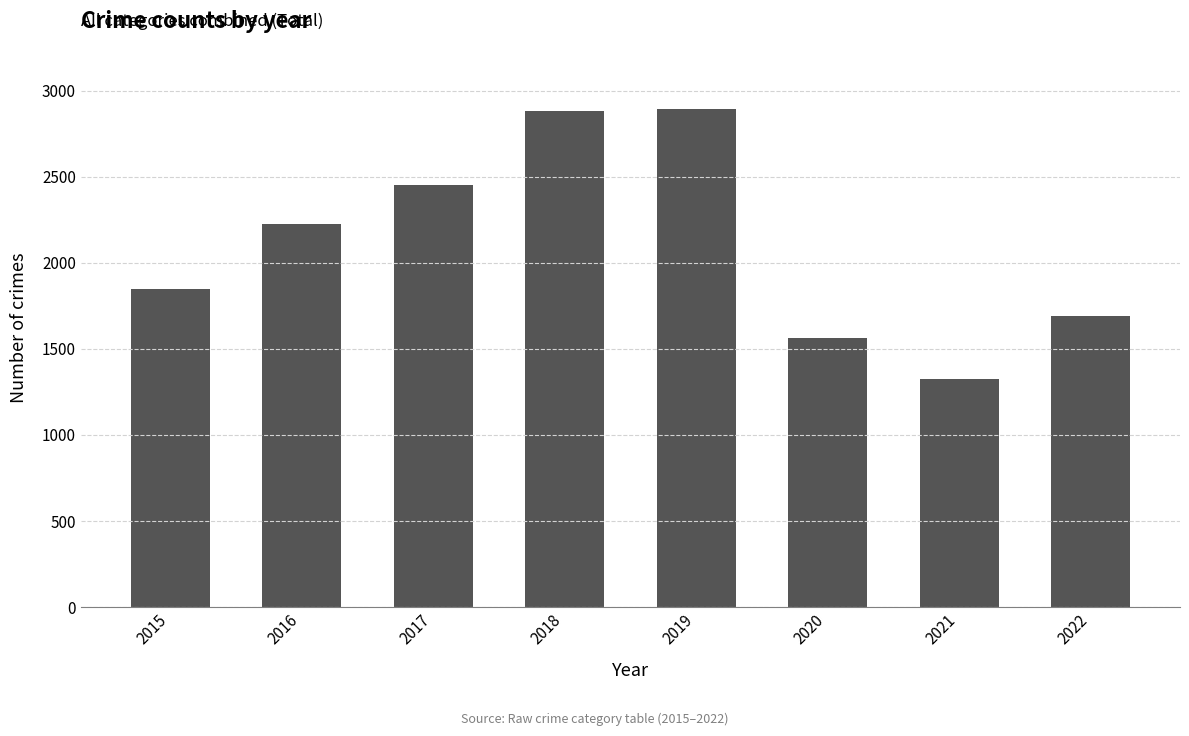

What is the ratio of the value at 2016 to the value at 2020?

1.4